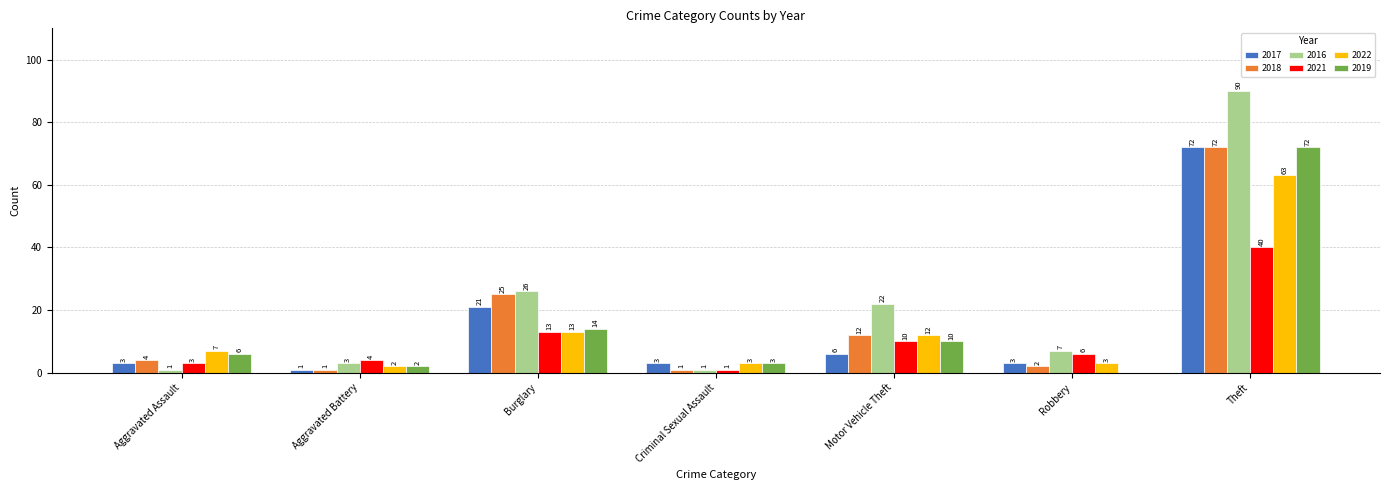

What are all the series names shown in the legend?

2017, 2018, 2016, 2021, 2022, 2019